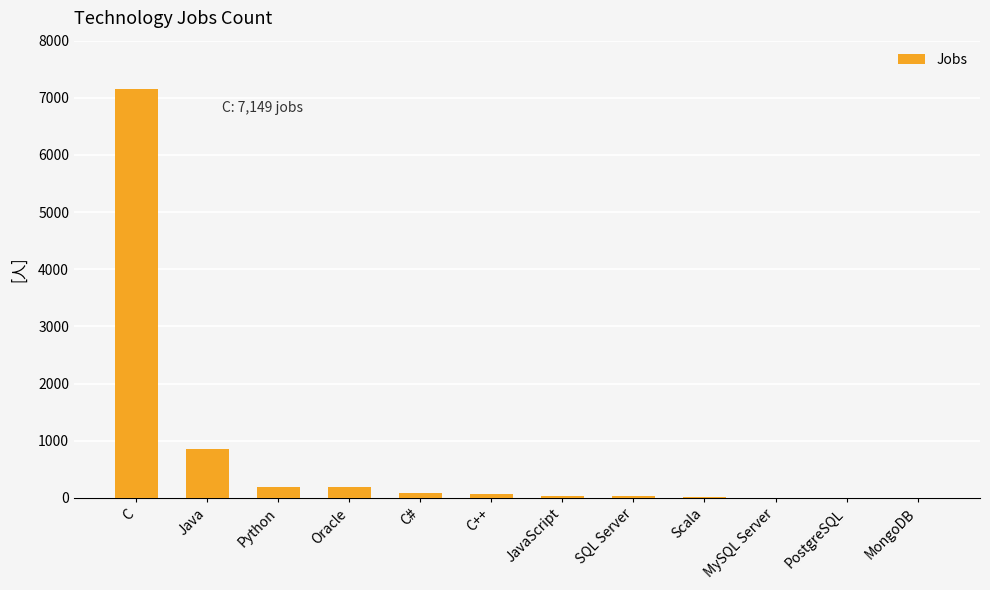

How many distinct data groups are displayed?

1